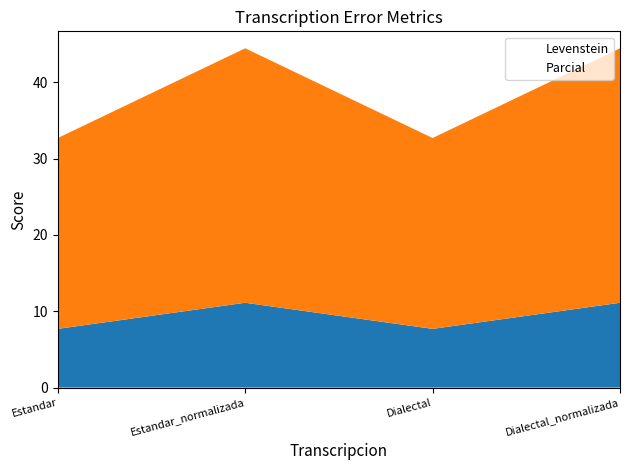

At which label is Levenstein closest to 9?

Estandar